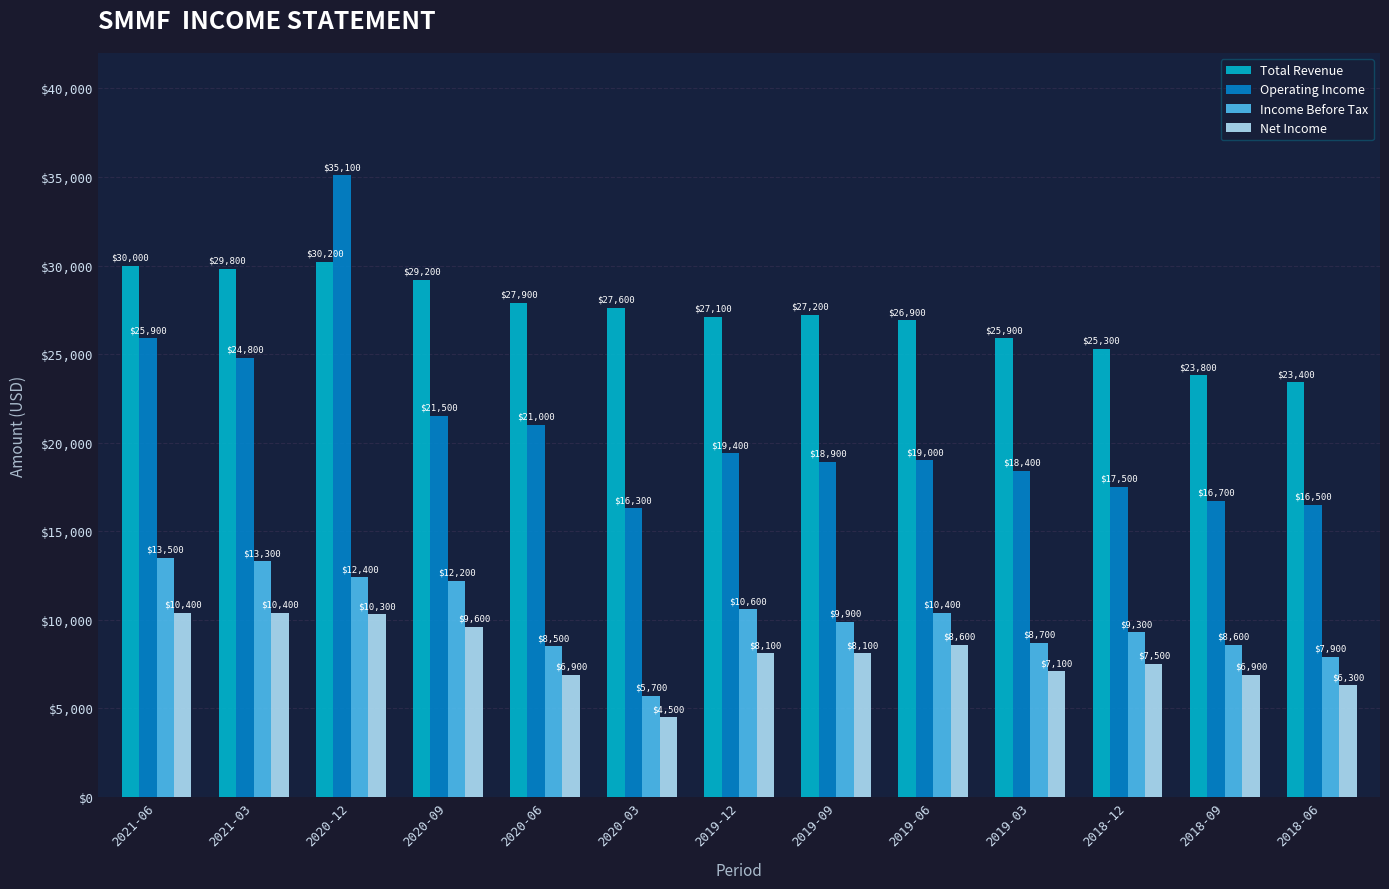

What is the label of the 6th bar from the left?

2020-03